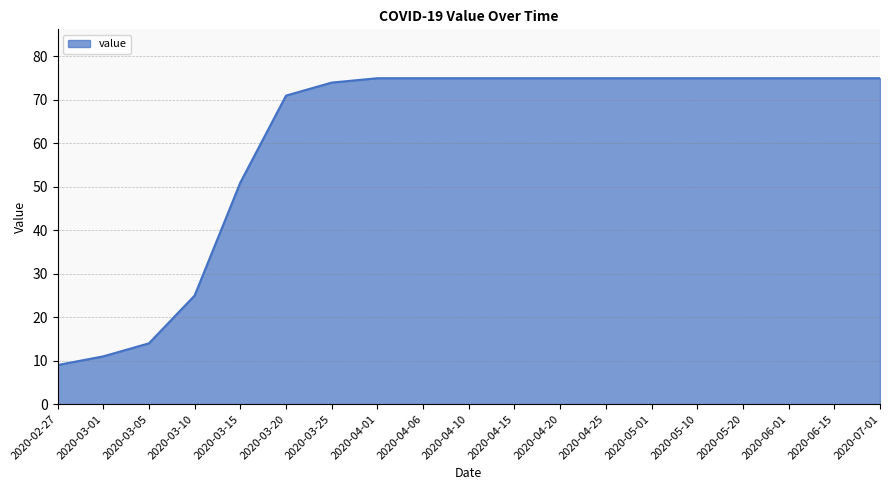

How many distinct data groups are displayed?

1